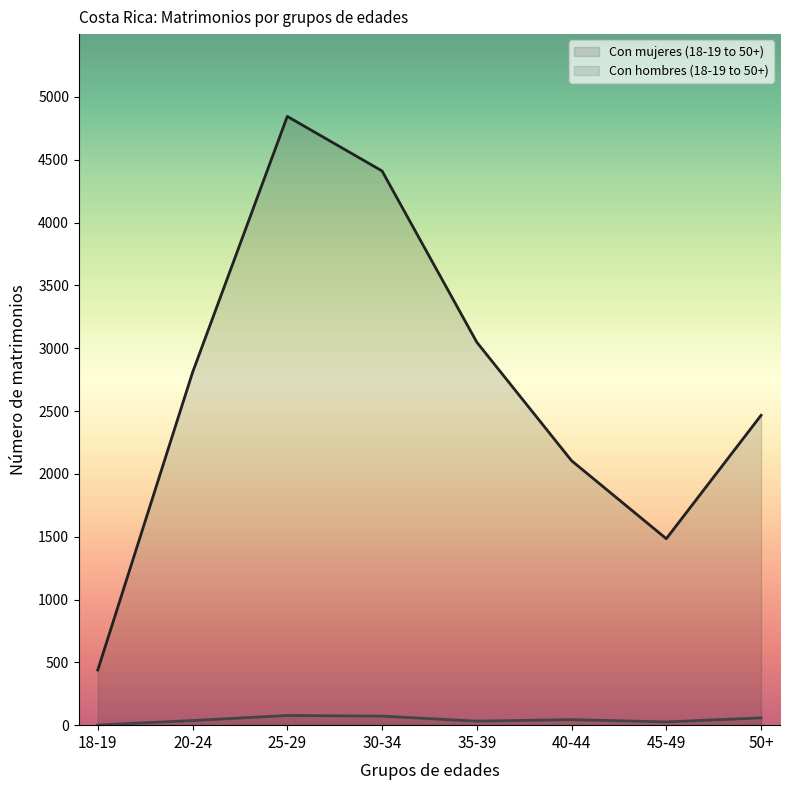

Is it true that Con mujeres (18-19 to 50+) equals 4411 at 30-34?

True